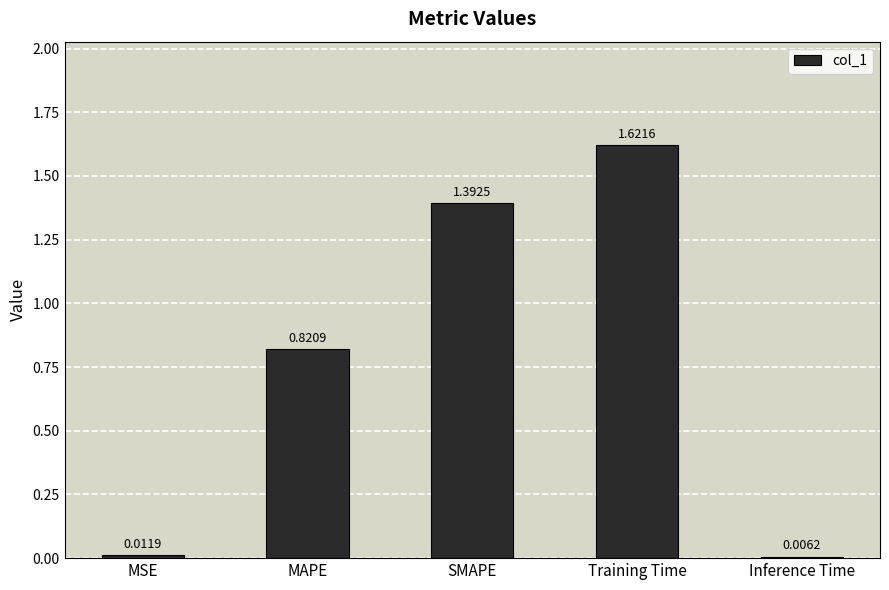

True or false: the data shows 2.5 at Training Time.

False